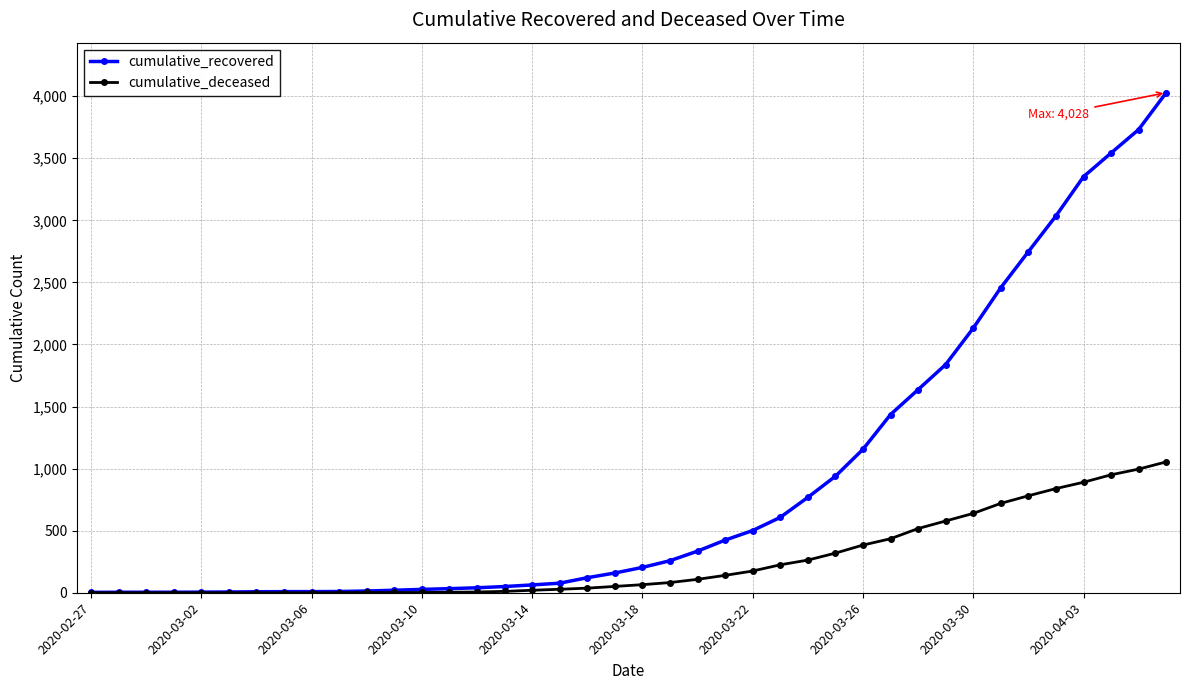

Which series has the largest range (max minus min)?

cumulative_recovered